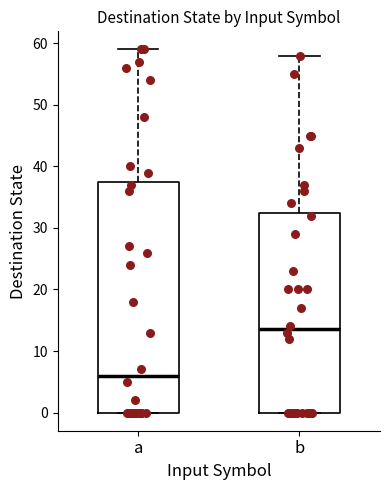

Reading left to right, transcribe this box plot: for each box, give where its median line is, the range the box spans, and where its two whiskers end, as read against the y-axis. The values are not printed on the chart, so give them approximately, as read against the axis.

a: median 6, box 0 to 38, whiskers 0 to 59
b: median 14, box 0 to 33, whiskers 0 to 58